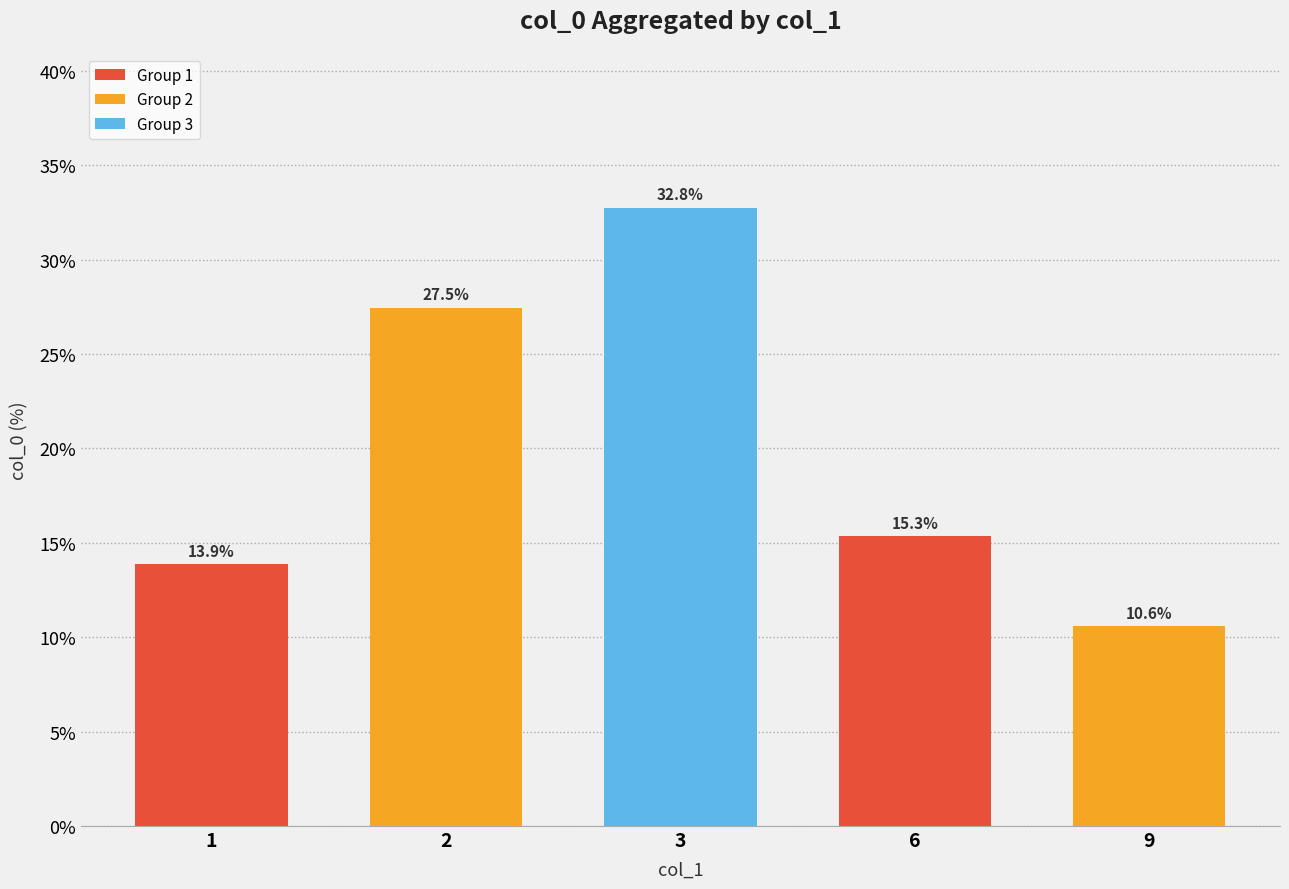

List the labels in order of value, largest first.

3, 2, 6, 1, 9